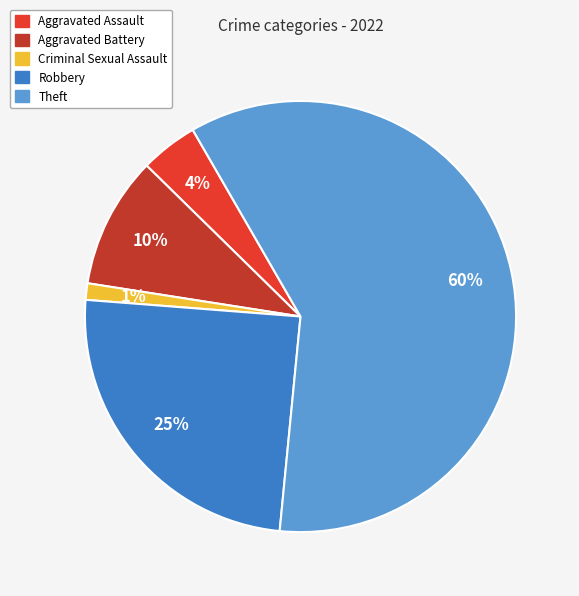

To the nearest percent, what is the combined percentage of Aggravated Assault and Aggravated Battery?

14%